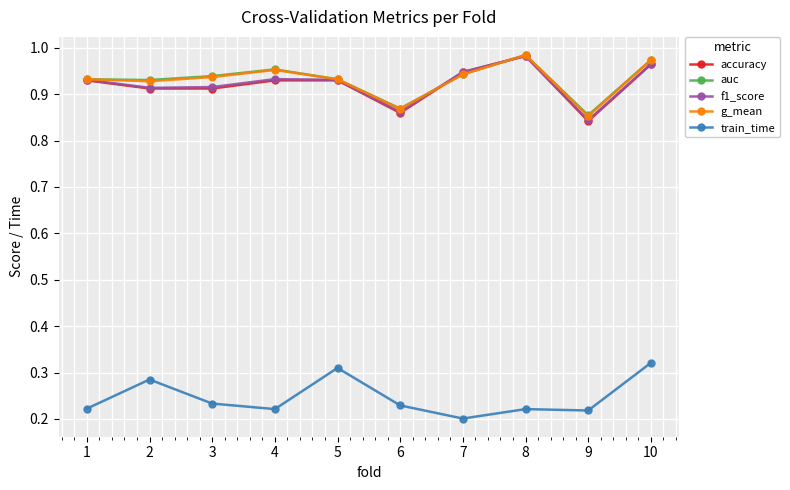

True or false: train_time and g_mean intersect in this chart.

False